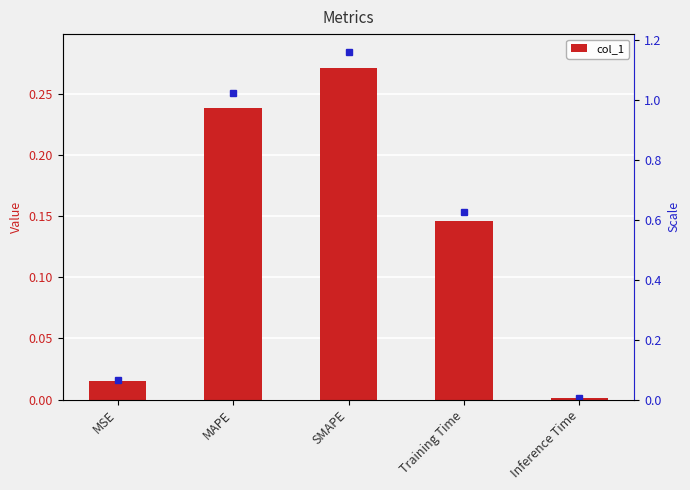

Count the number of data series in this chart.

1